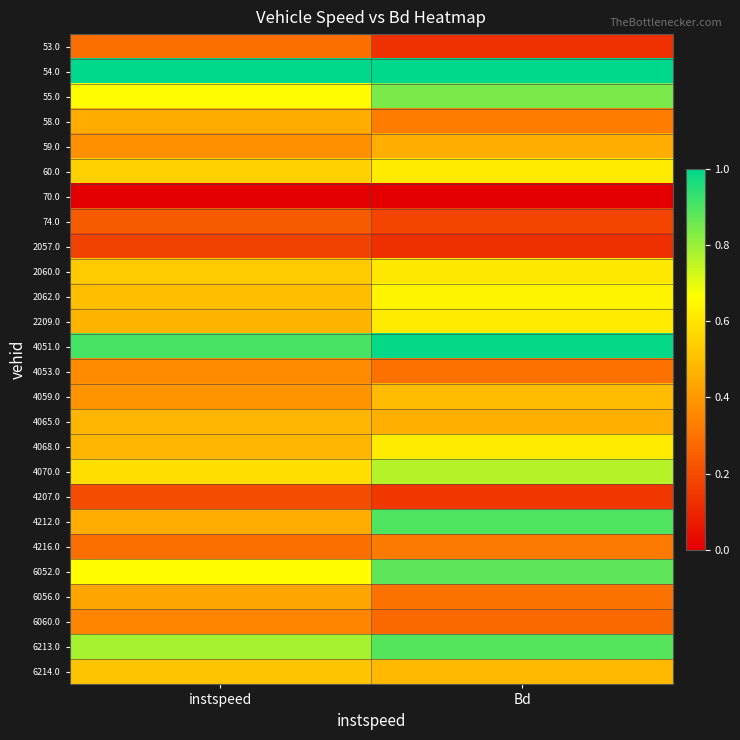

Which has a higher value, instspeed or Bd?

instspeed